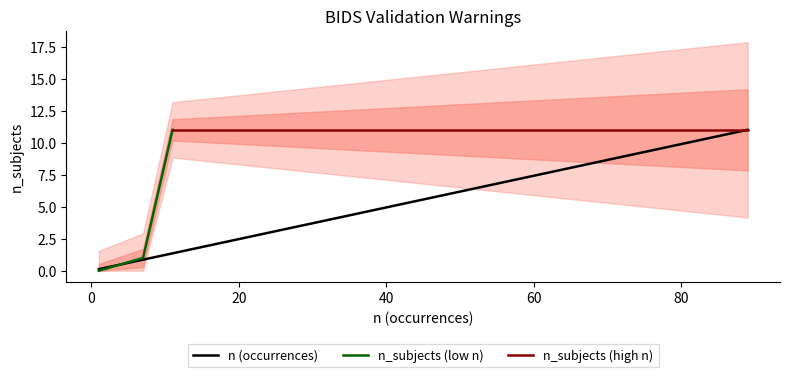

What is the sum of all values?

40.9